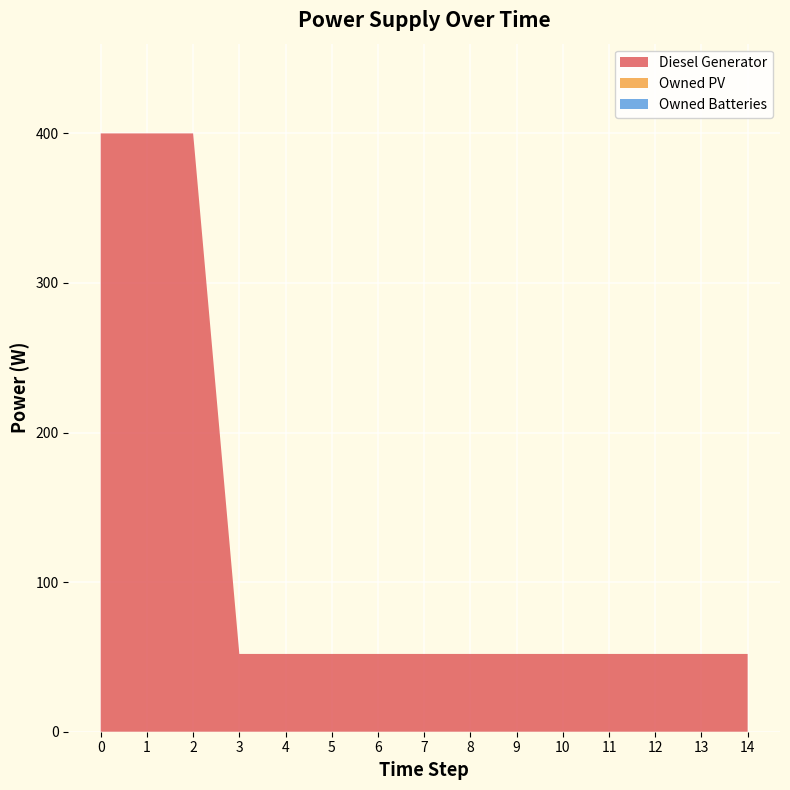

Reading left to right, list all the values displayed in this chart.

Diesel Generator: 400	400	400	52	52	52	52	52	52	52	52	52	52	52	52
Owned PV: 0	0	0	0	0	0	0	0	0	0	0	0	0	0	0
Owned Batteries: 0	0	0	0	0	0	0	0	0	0	0	0	0	0	0